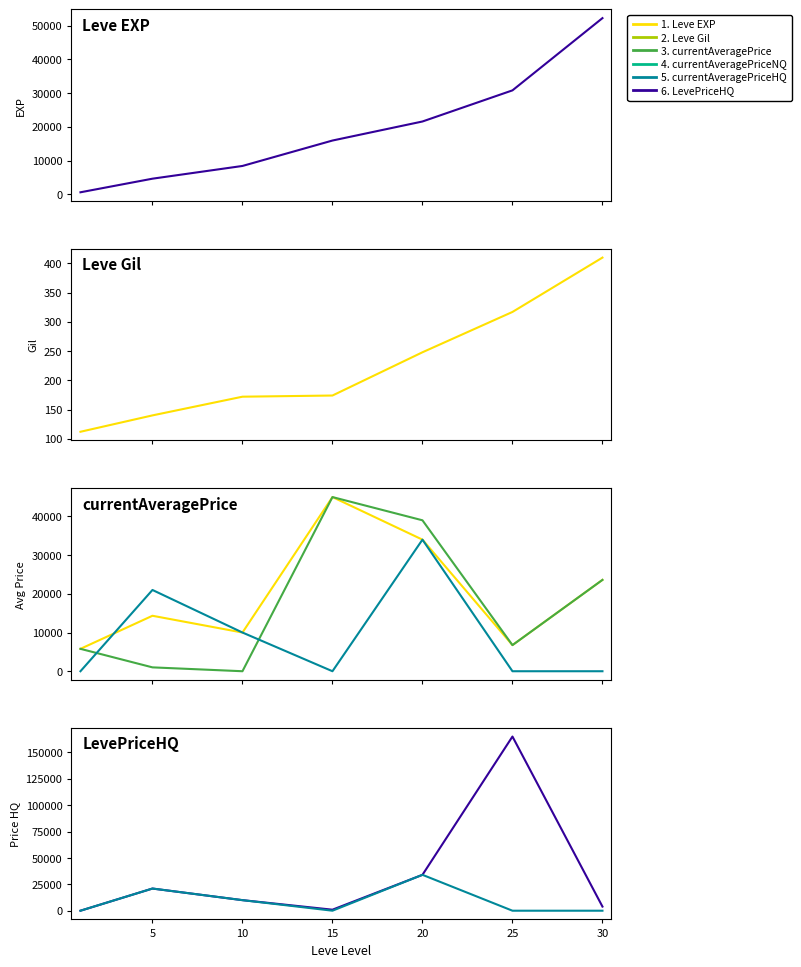

How many interior local peaks does the LevePriceHQ series have?

2